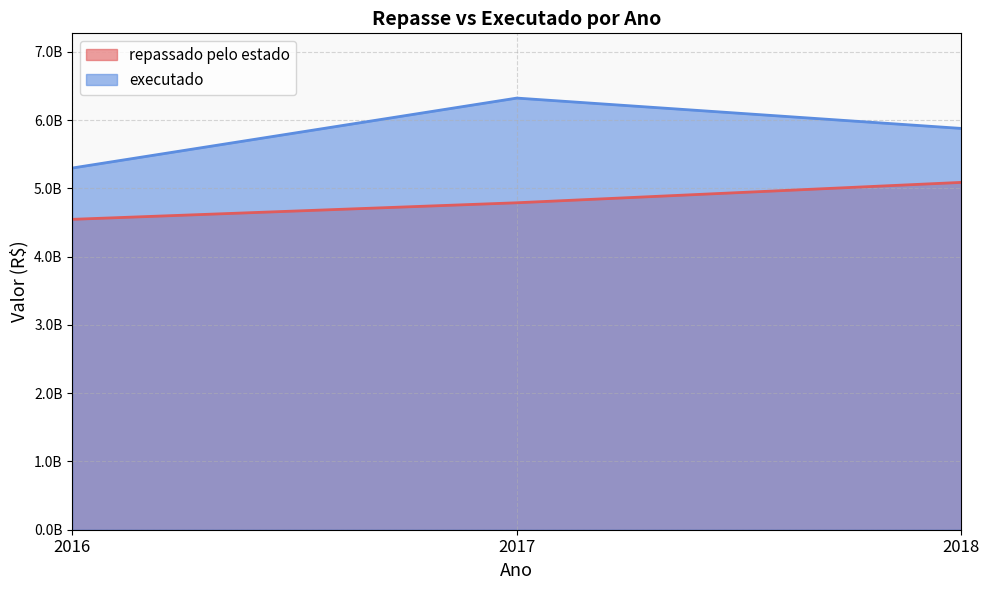

How many categories are shown in the chart?

3